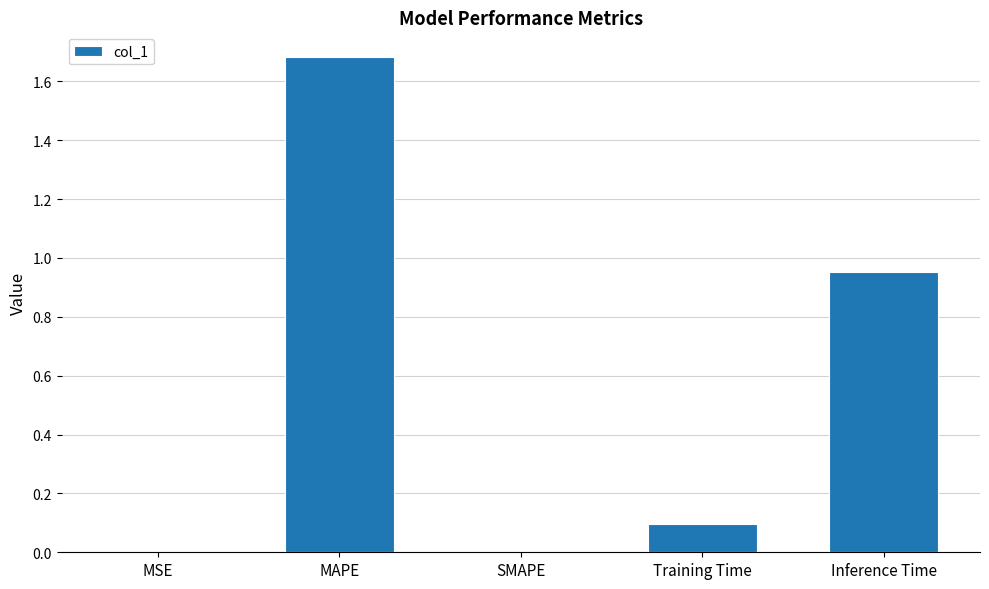

Which has a higher value, Inference Time or Training Time?

Inference Time